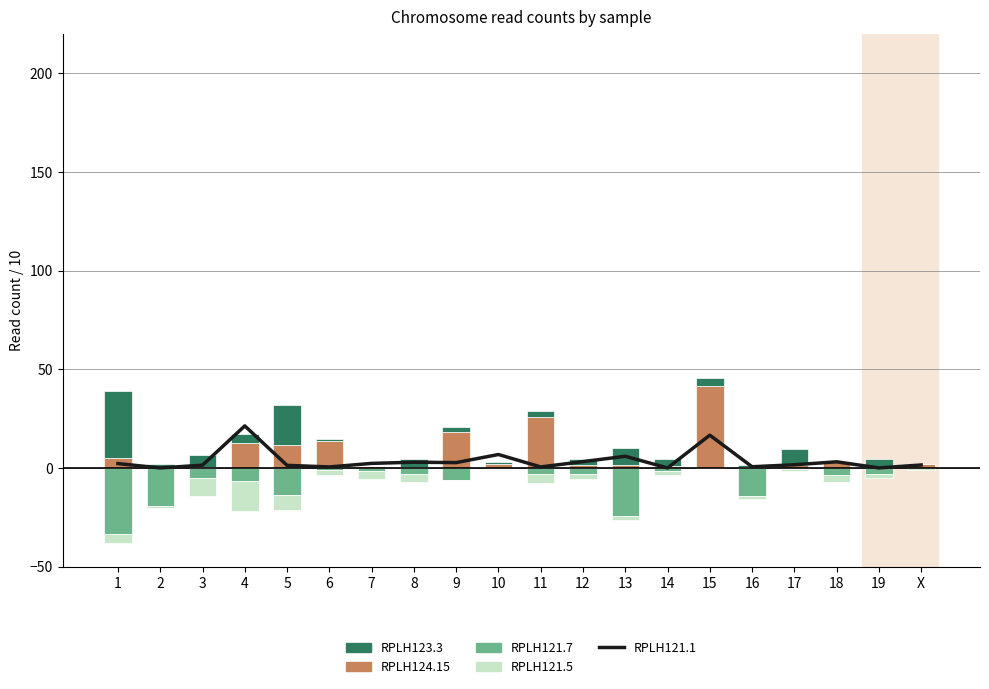

At which category is the sum across all series the highest?

15